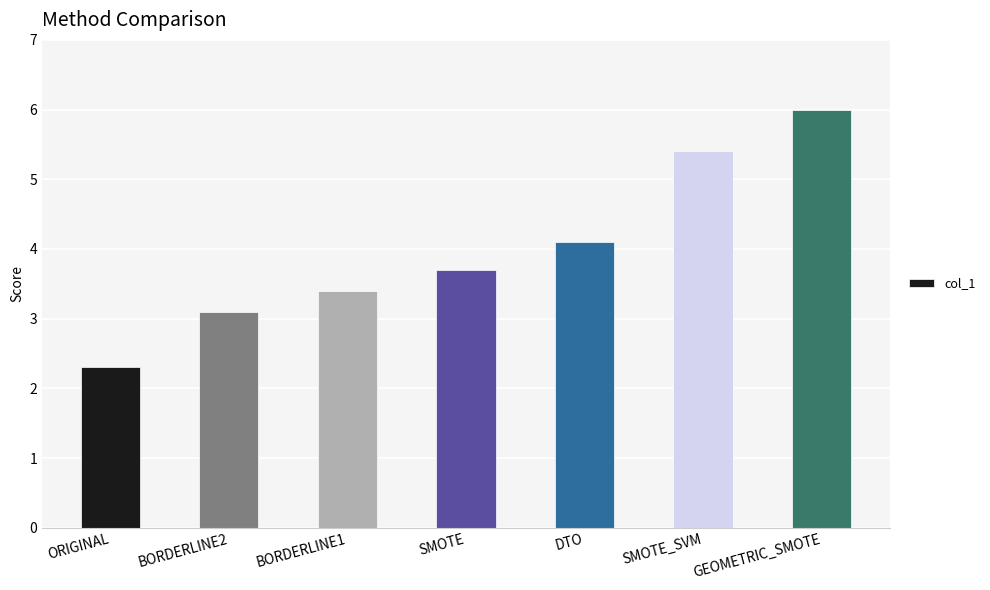

Rank the categories by value from highest to lowest.

GEOMETRIC_SMOTE, SMOTE_SVM, DTO, SMOTE, BORDERLINE1, BORDERLINE2, ORIGINAL